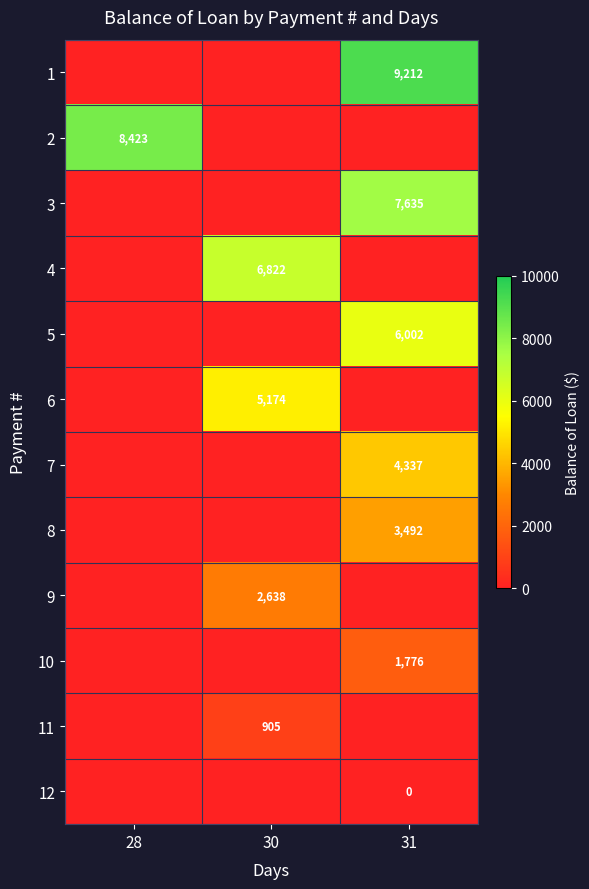

Is it true that 4 equals 6822 at 30?

True